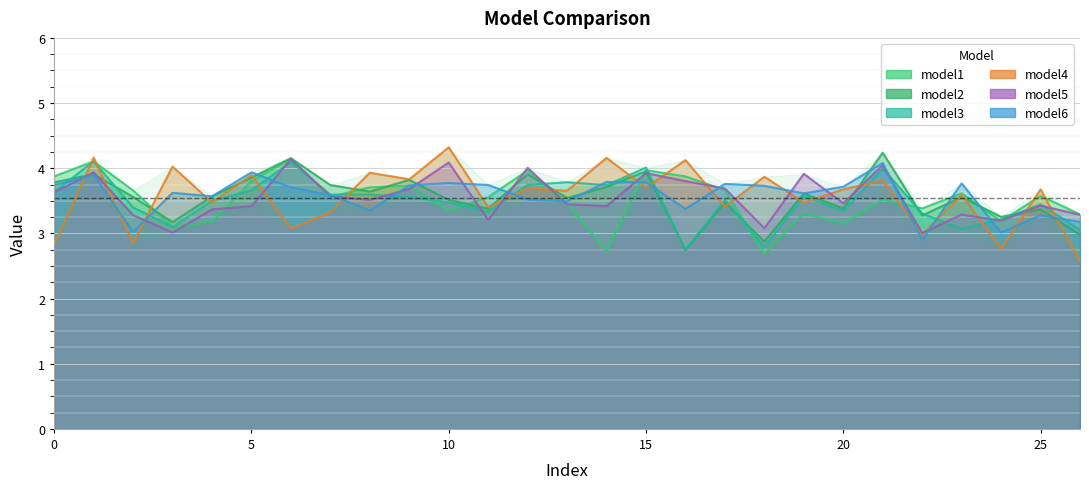

Where is the first local maximum for model6?

1